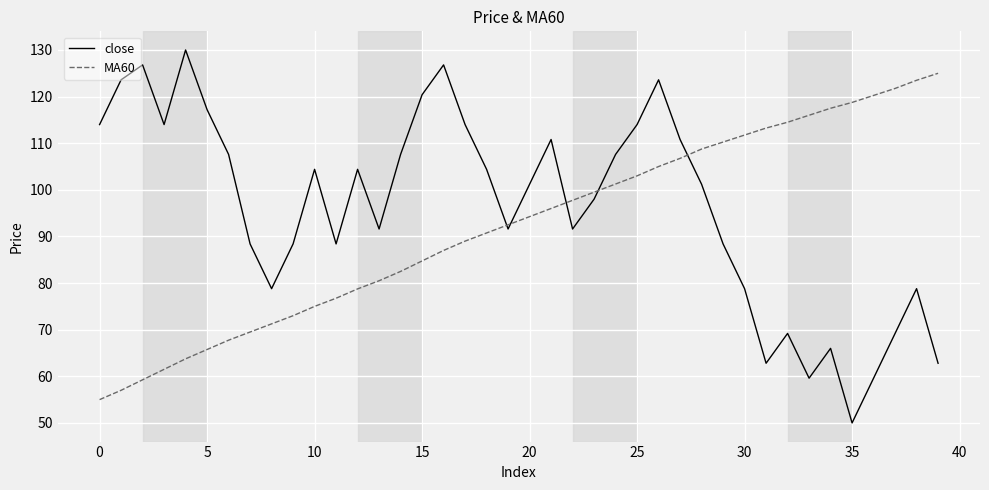

True or false: close and MA60 cross at least once.

True